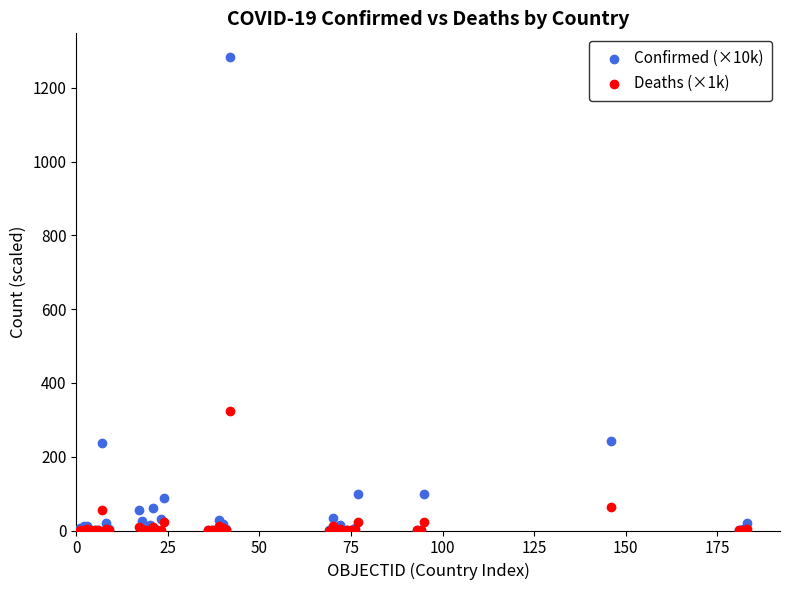

Across all series, what Y value is closest to 641?

325.3